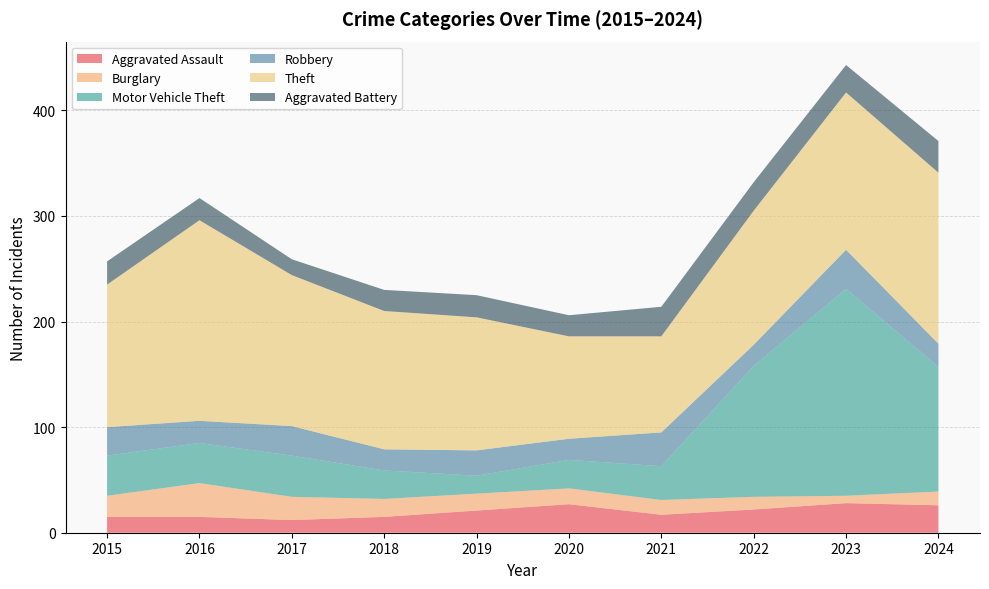

Reading left to right, transcribe all the data shown in this chart.

Aggravated Assault: 2015=15	2016=15	2017=12	2018=15	2019=21	2020=27	2021=17	2022=22	2023=28	2024=26
Burglary: 2015=20	2016=32	2017=22	2018=17	2019=16	2020=15	2021=14	2022=12	2023=7	2024=13
Motor Vehicle Theft: 2015=38	2016=38	2017=39	2018=27	2019=17	2020=27	2021=32	2022=124	2023=196	2024=118
Robbery: 2015=27	2016=21	2017=28	2018=20	2019=24	2020=20	2021=32	2022=20	2023=37	2024=22
Theft: 2015=135	2016=190	2017=143	2018=131	2019=126	2020=97	2021=91	2022=127	2023=149	2024=162
Aggravated Battery: 2015=22	2016=21	2017=15	2018=20	2019=21	2020=20	2021=28	2022=27	2023=26	2024=30